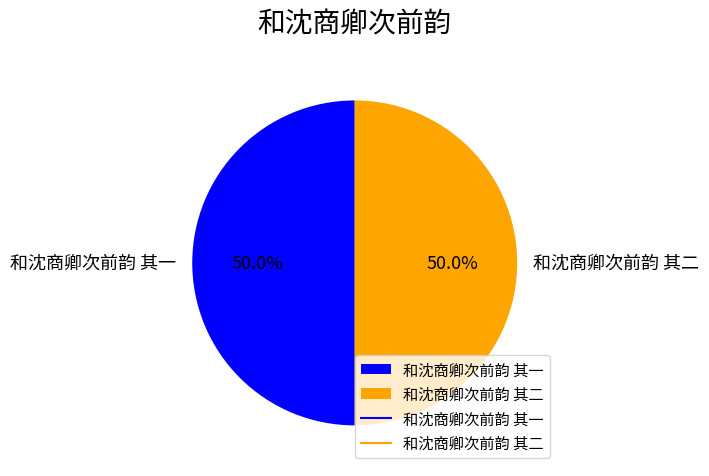

What percentage is the 和沈商卿次前韵 其二 slice, to the nearest percent?

50%